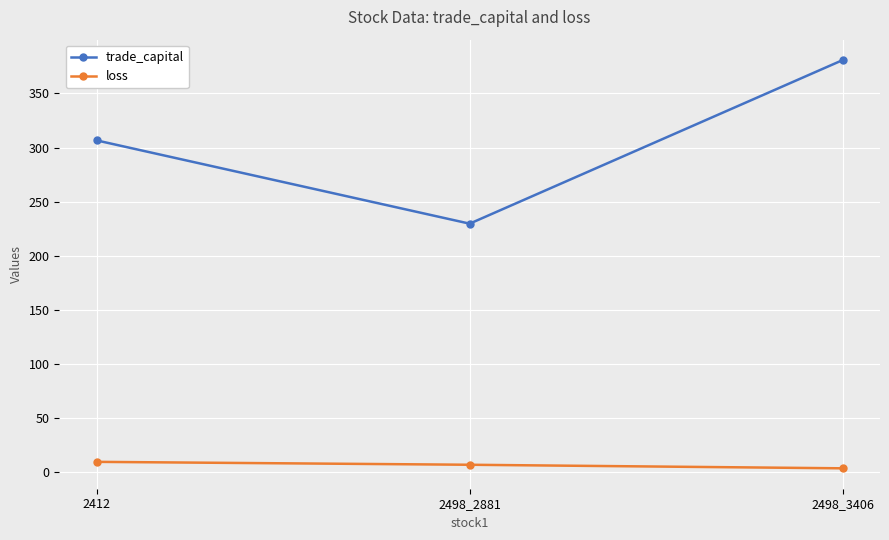

What is the average value of the loss series?

6.1